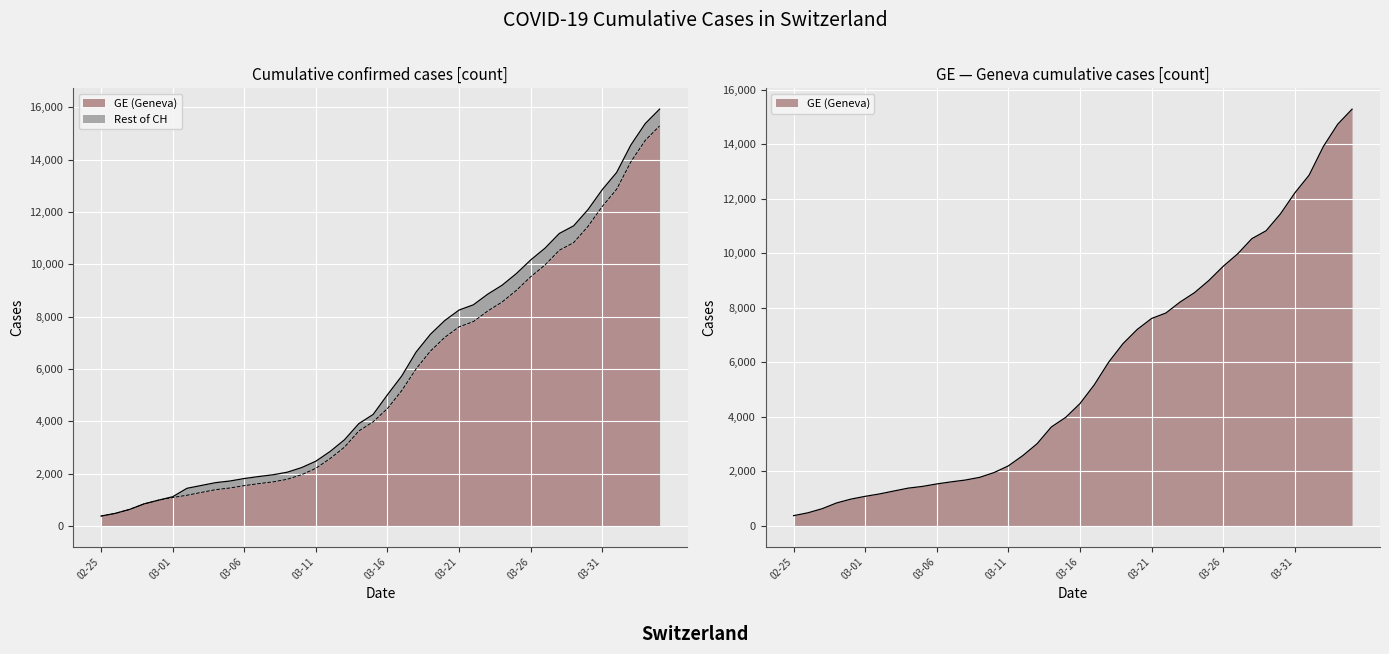

At which category is the sum across all series the highest?

2020-04-04